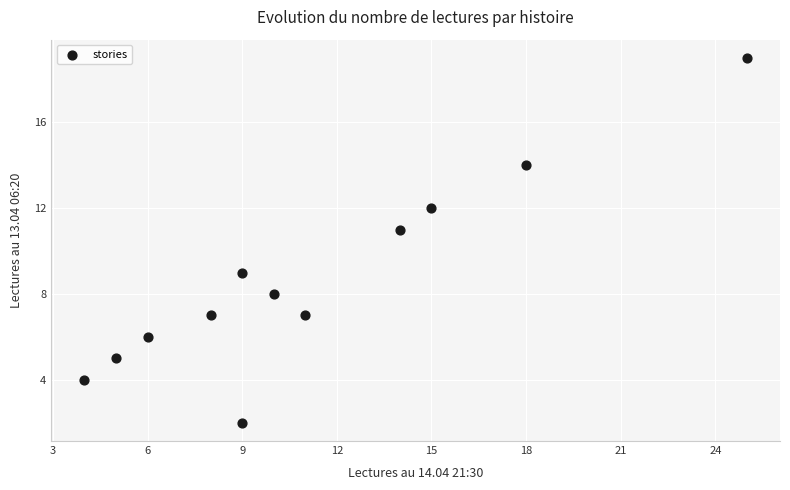

What is the average X value?

11